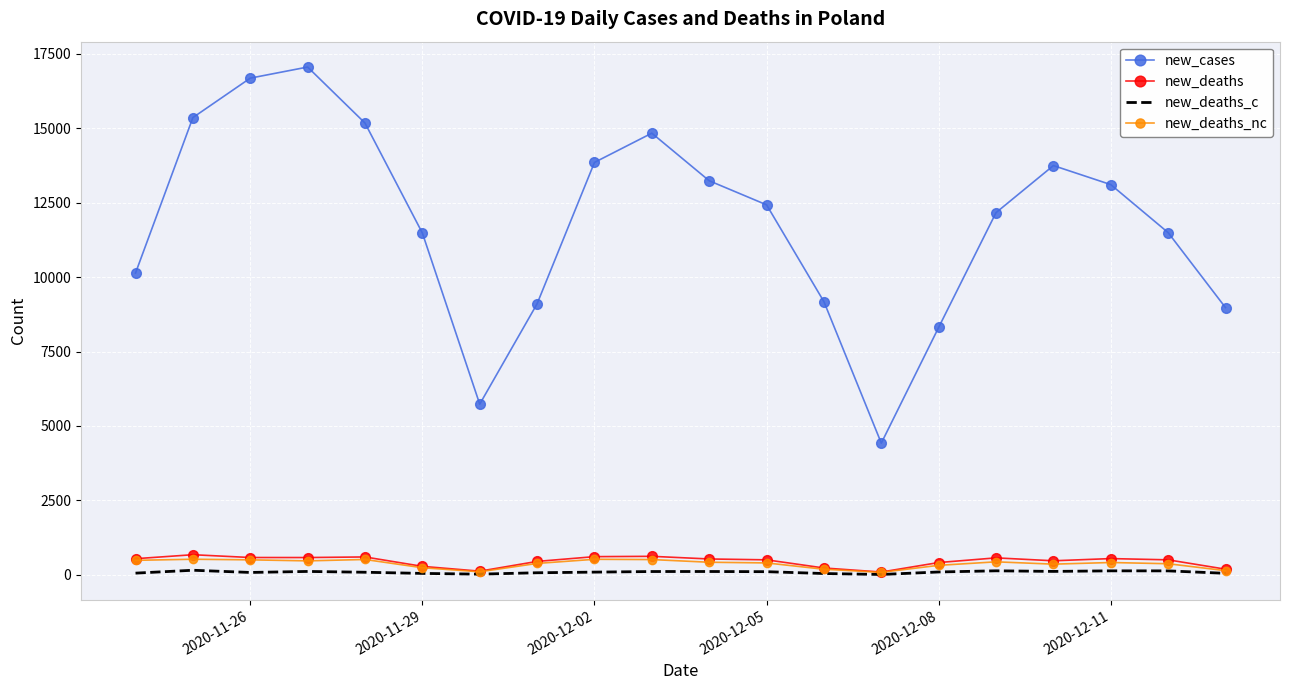

How many values in the new_cases series are below 12430?

10